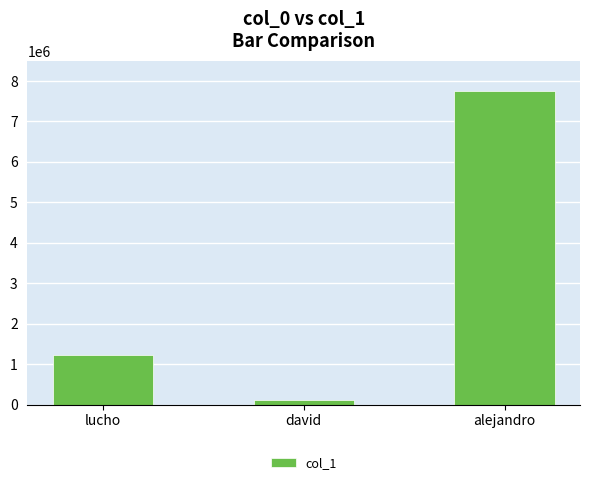

Approximately how many times larger is the value at alejandro compared to david?

62.8